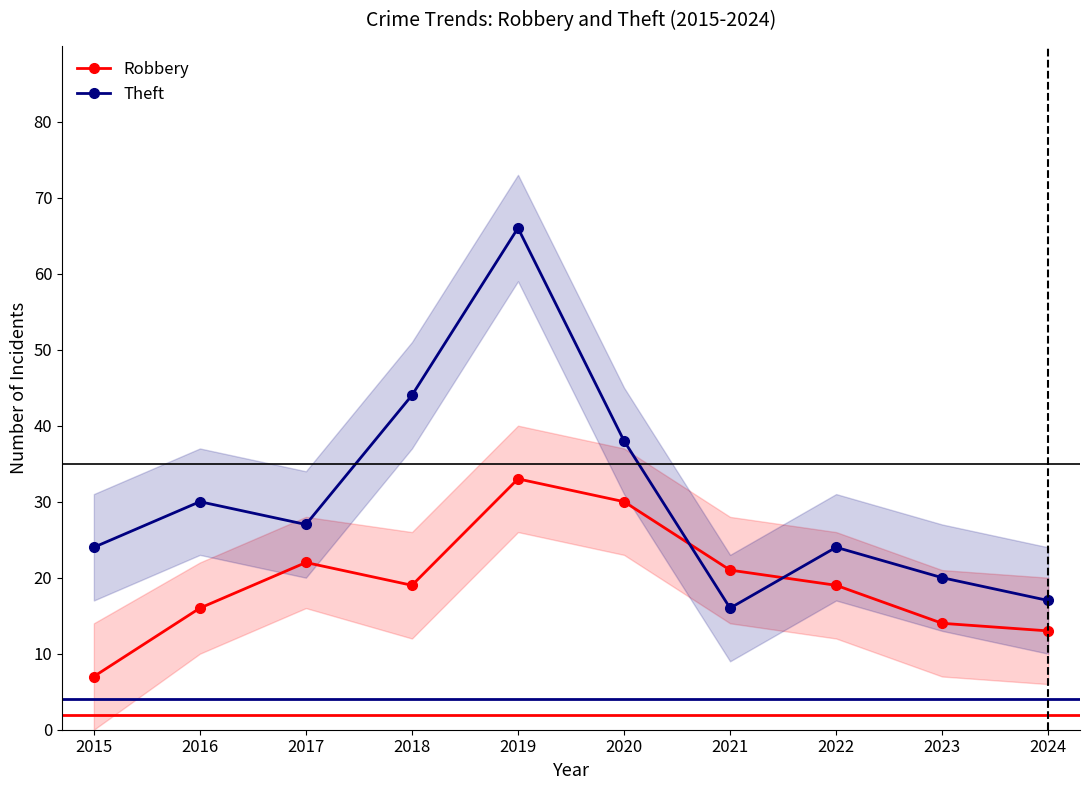

At how many categories does at least one series exceed 23?

7